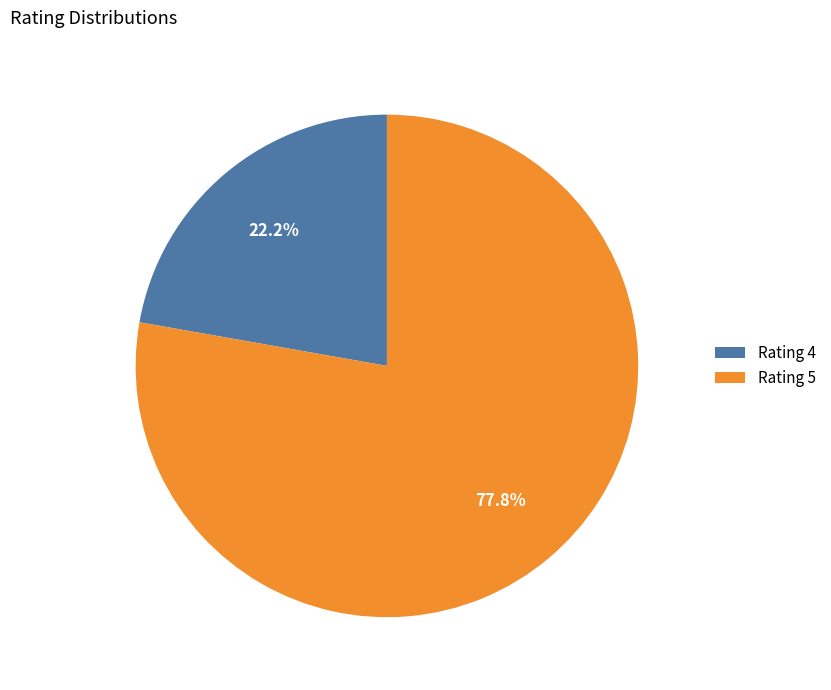

How many slices are in this pie chart?

2